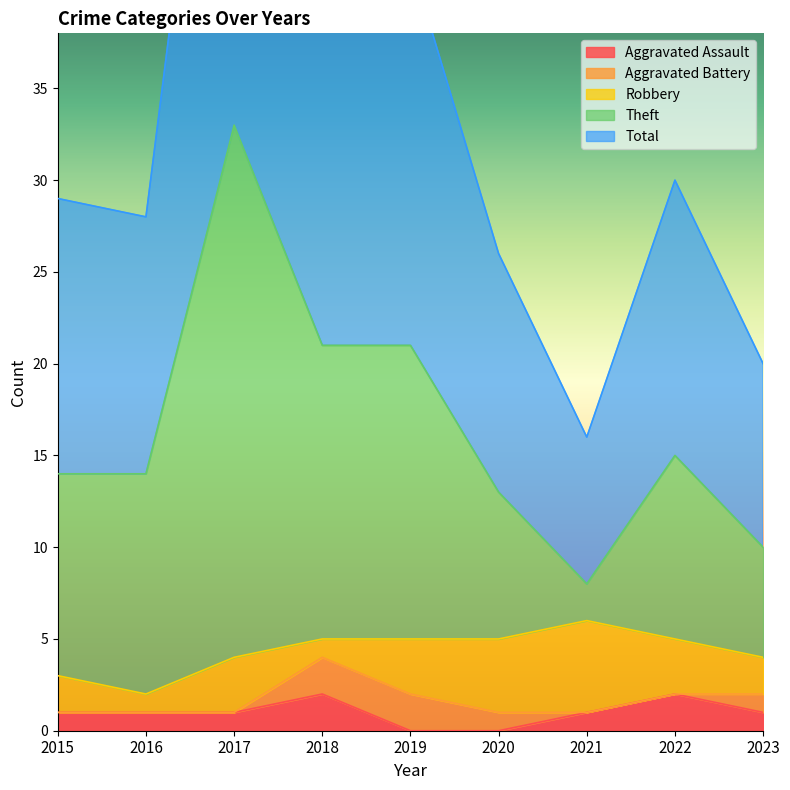

The value of Aggravated Assault at 2019 is 0. True or false?

True